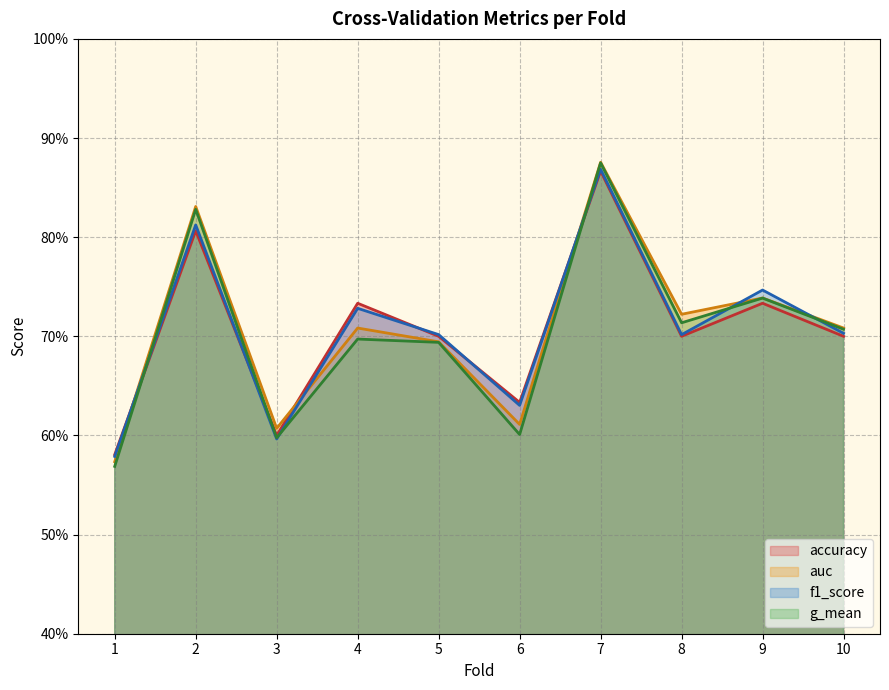

How many data points does each series have?

10